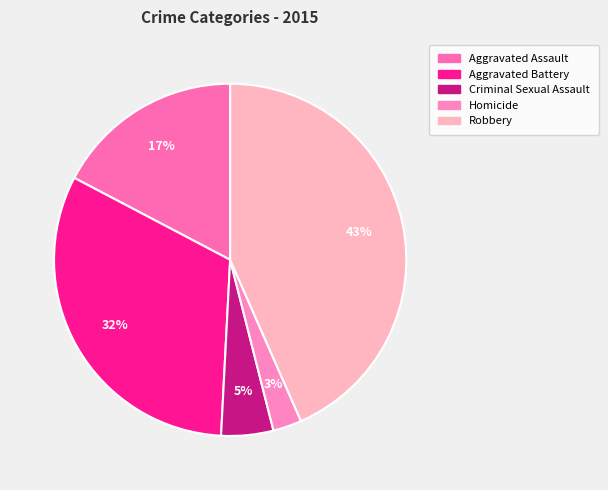

True or false: Robbery accounts for 37% of the total.

False